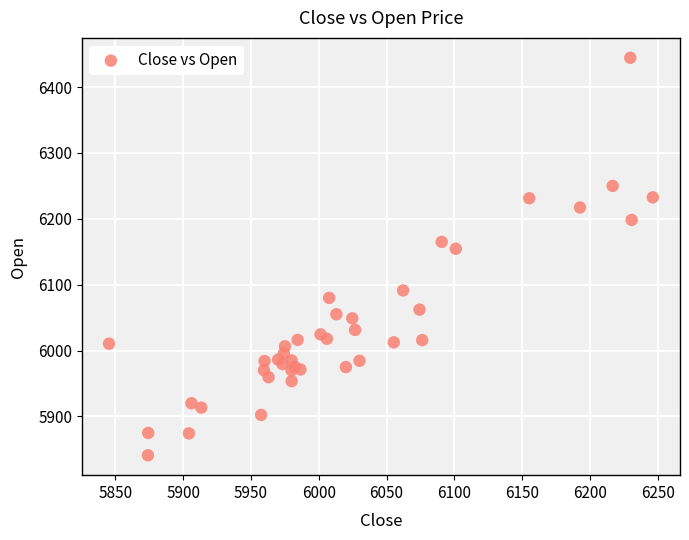

What Y value in the scatter plot is closest to 6142?

6154.6